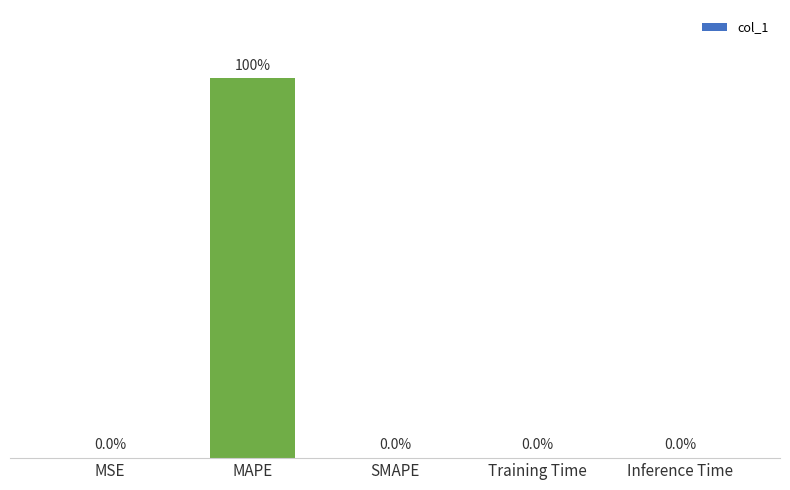

Which category has the highest value across all series?

MAPE